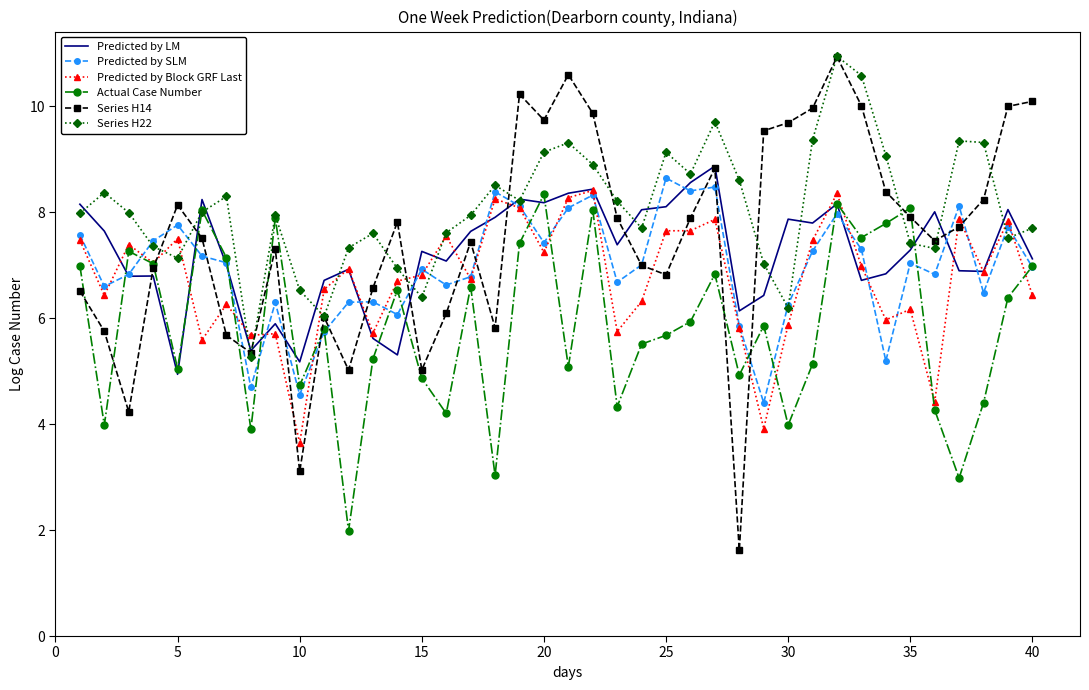

What is the lowest value of the Actual Case Number series?

2.0